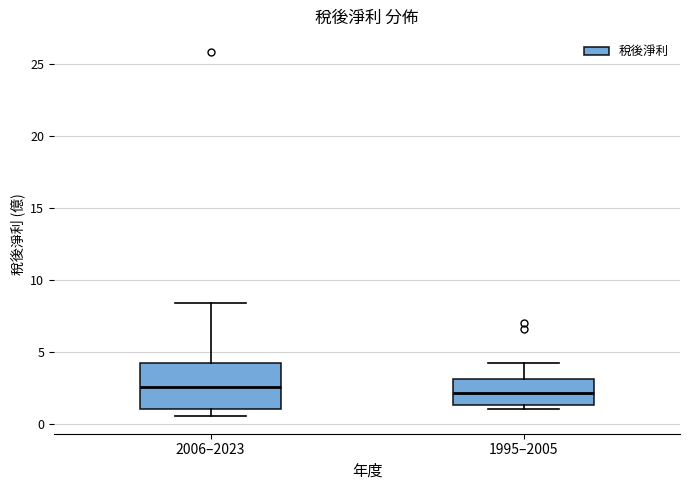

Comparing the boxes themselves (not the whiskers), which one is the tallest?

2006–2023